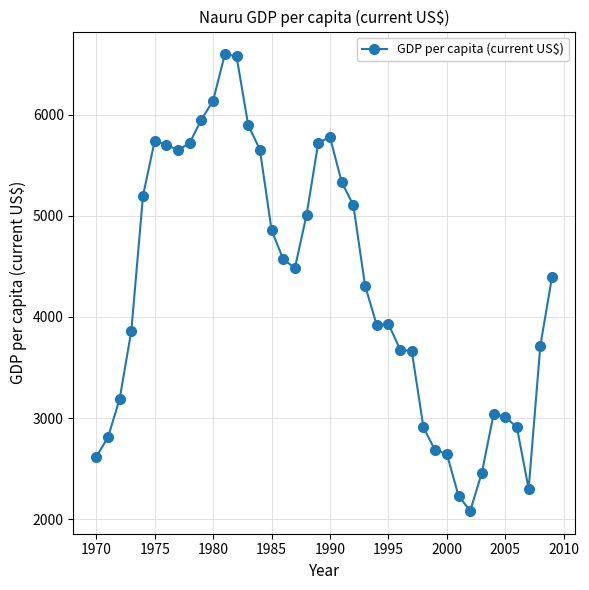

What is the difference between the maximum and minimum values?

4509.3